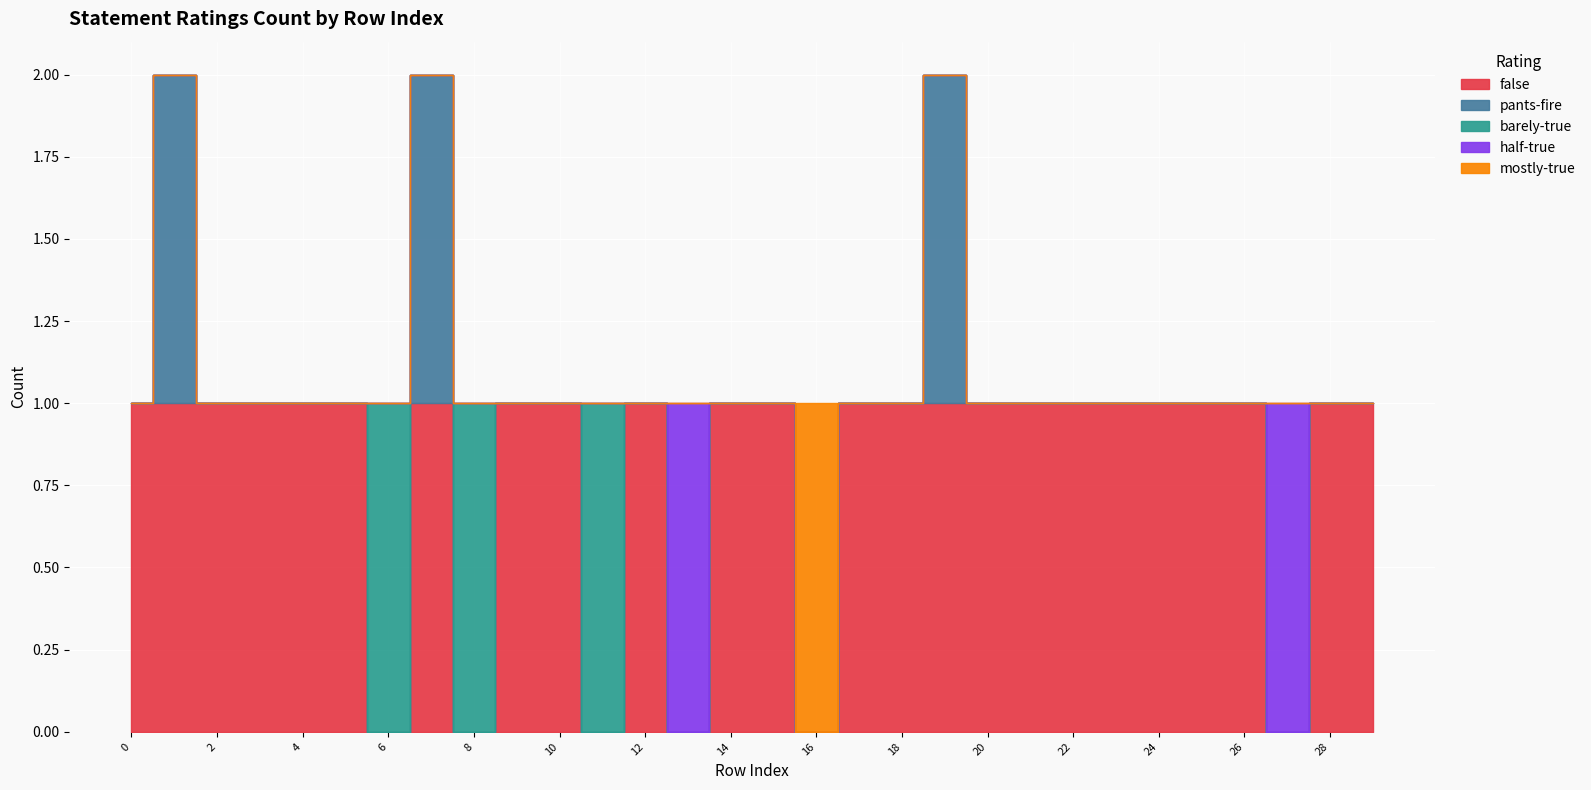

What are all the series names shown in the legend?

false, pants-fire, barely-true, half-true, mostly-true